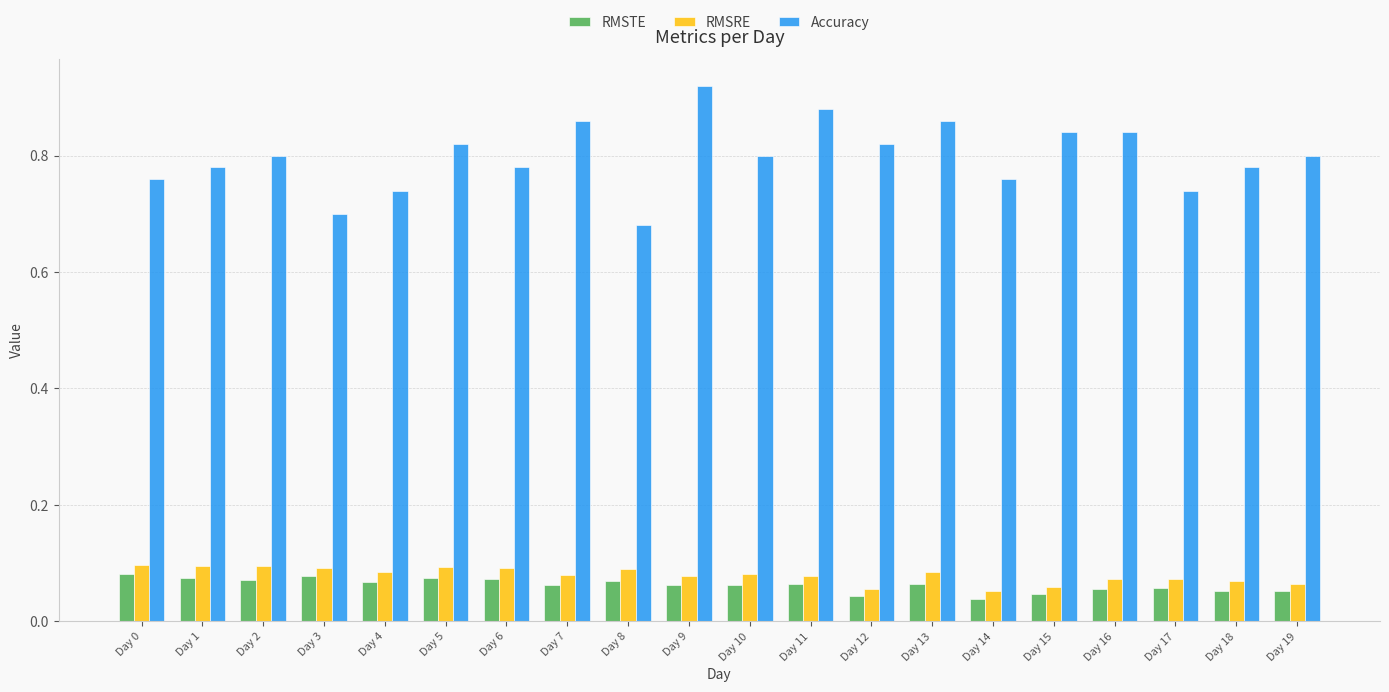

Is the value of RMSRE at Day 7 greater than the value of RMSTE at Day 11?

Yes